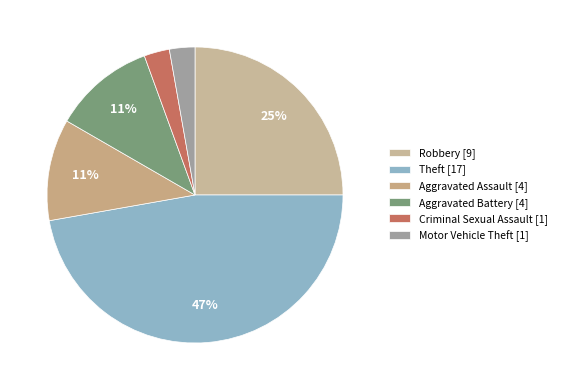

Count the number of slices in the pie.

6